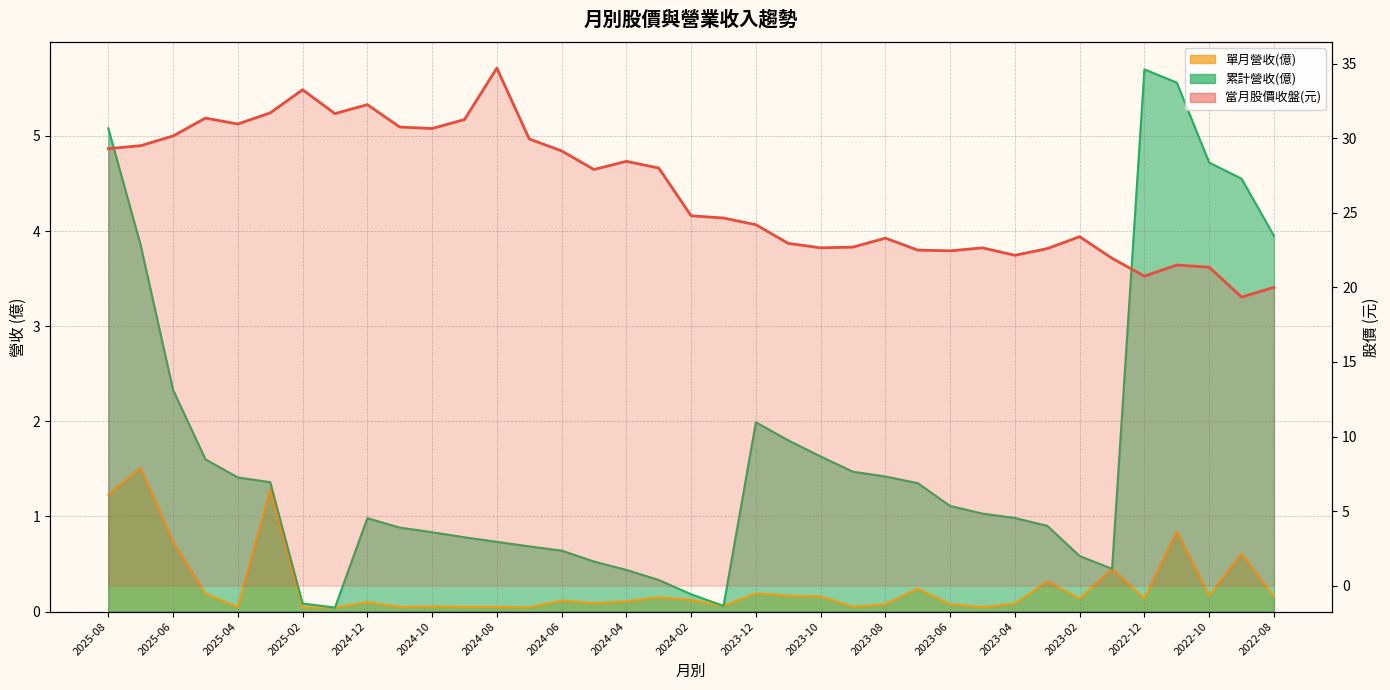

How many interior local peaks does the 累計營收(億) series have?

3